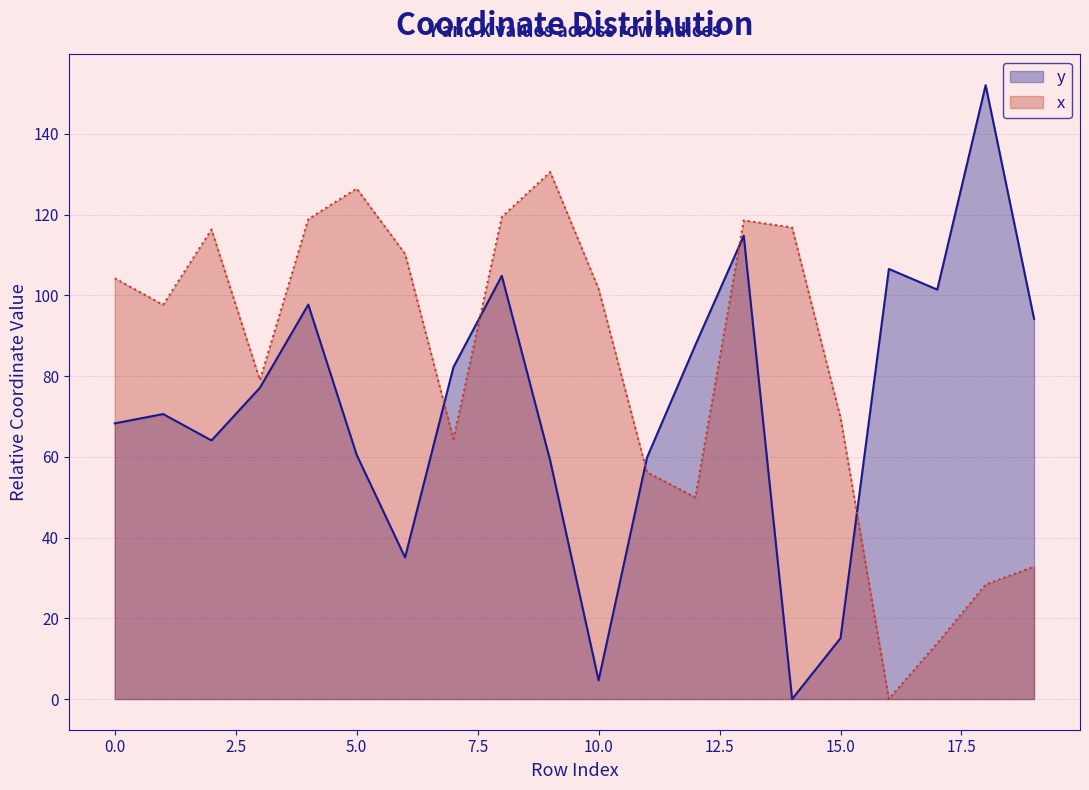

Count the number of data series in this chart.

2